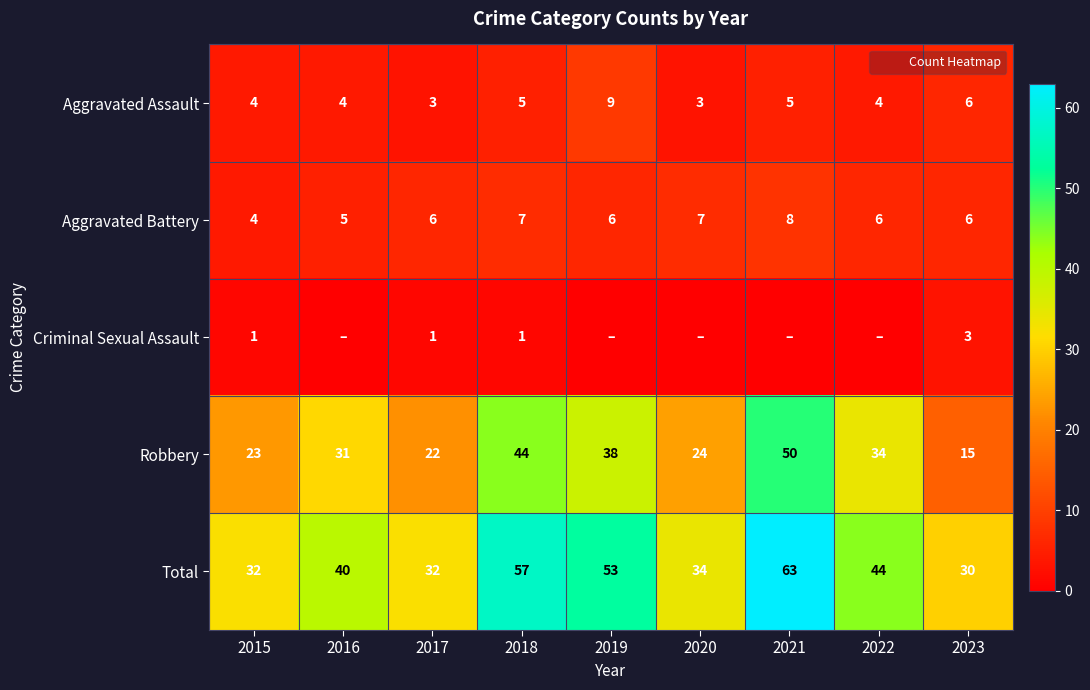

Where is Aggravated Assault nearest to the value 6?

2023